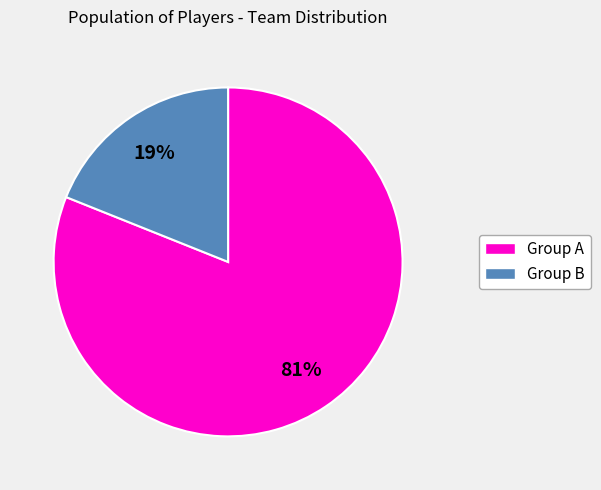

Which slice is the largest?

Group A